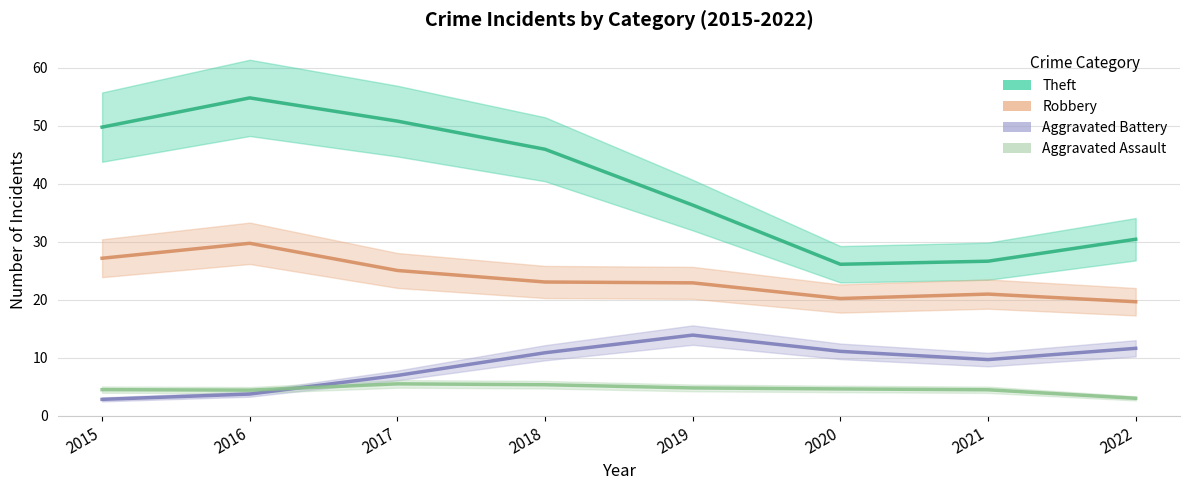

Count the number of data series in this chart.

4